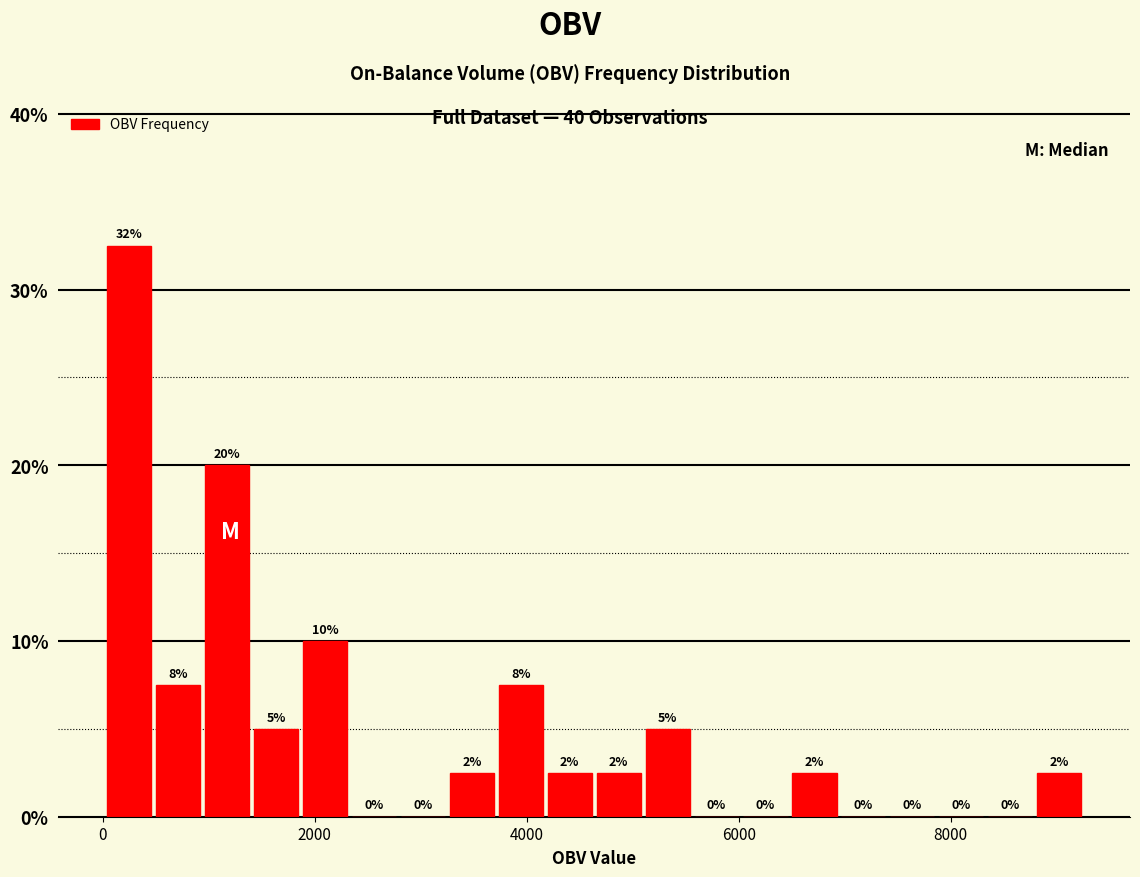

Read against the x-axis, roughly where is the centre of the tallest bar?

200